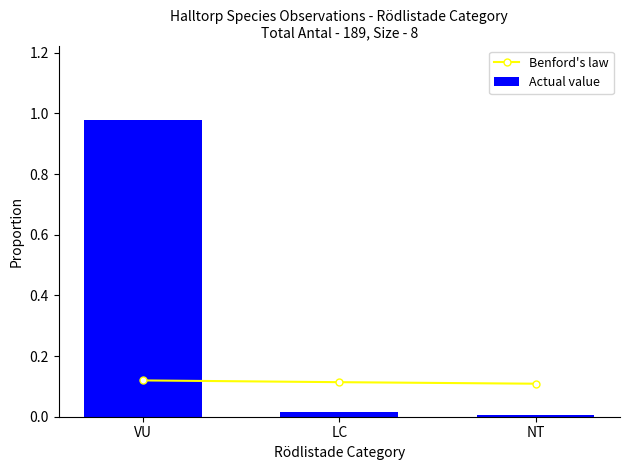

Does the chart contain any negative values?

No